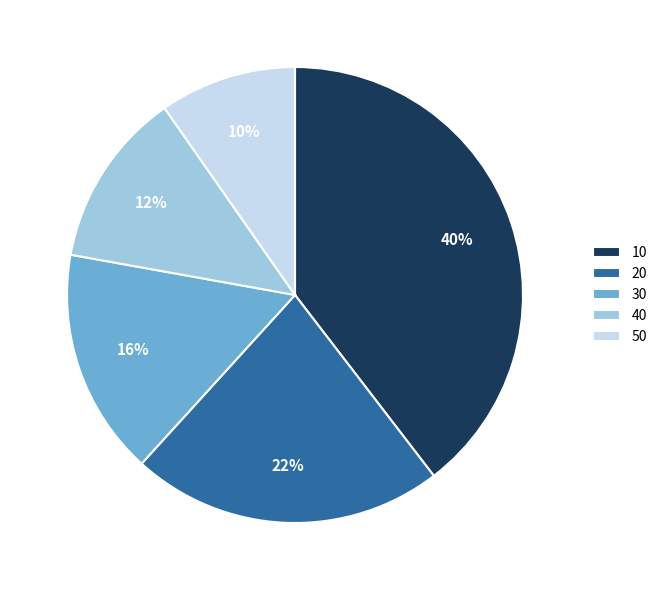

Does 50 account for over 50% of the chart?

No